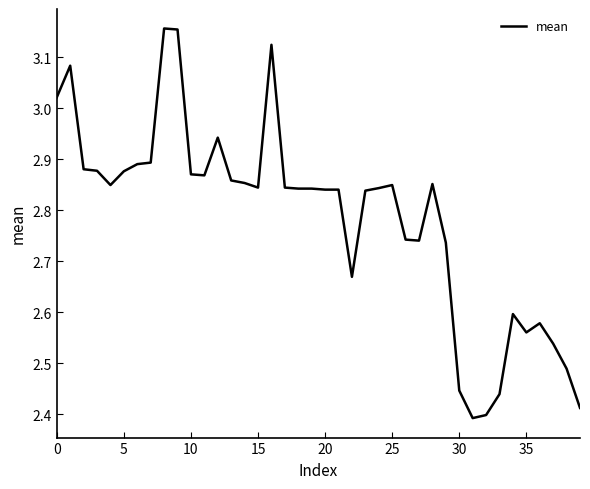

How many lines are shown in the chart?

1